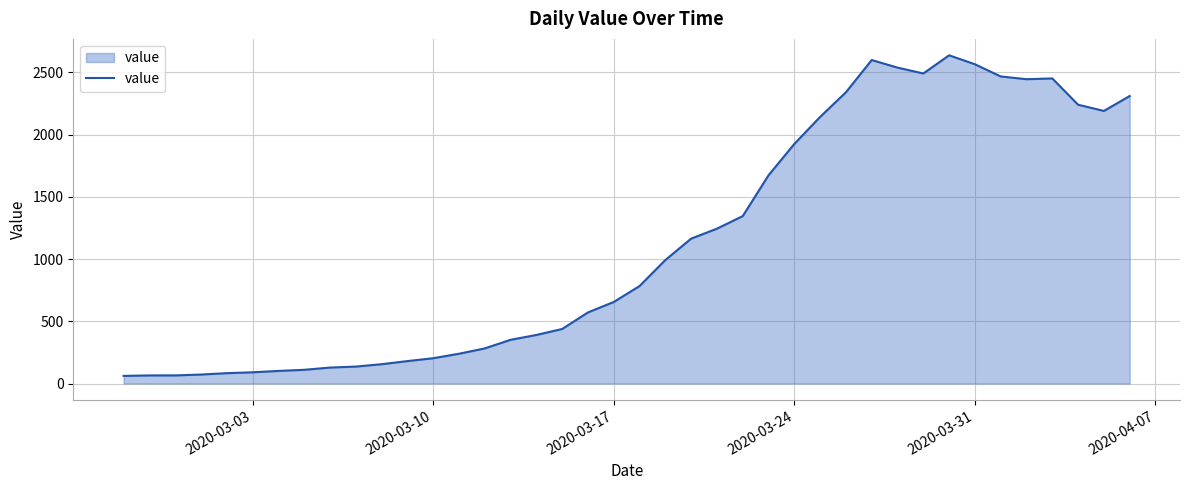

What is the difference between the maximum and minimum values?

2576